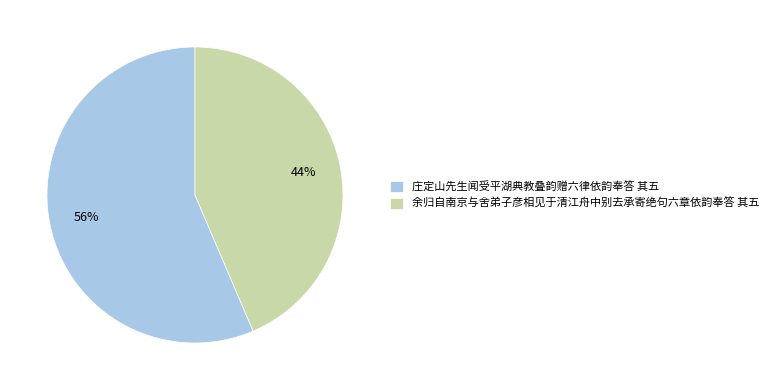

Does any single category account for the majority?

Yes